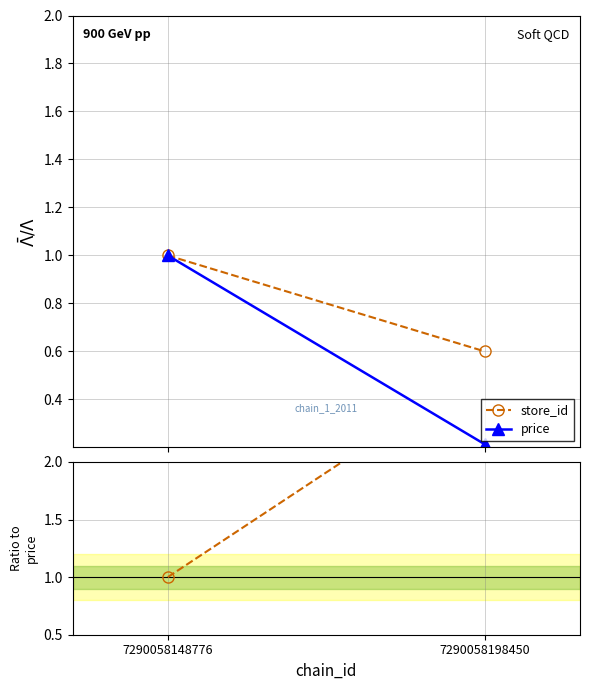

What is the value of the store_id point at the 1st from the left?

1.0